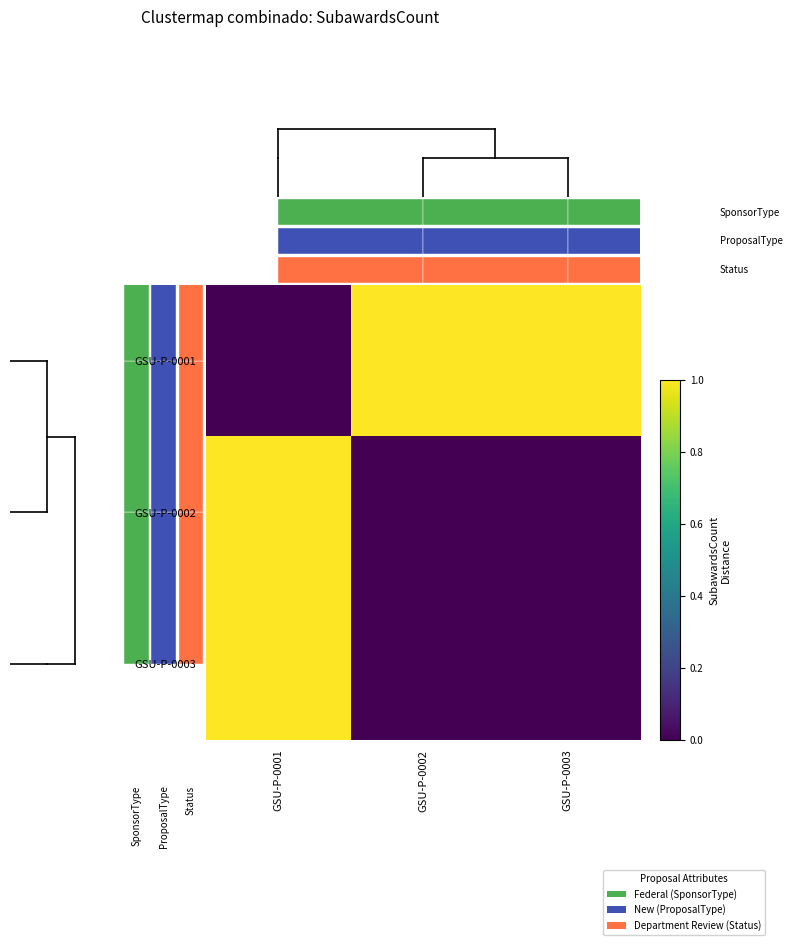

At how many categories does at least one series exceed 0?

3